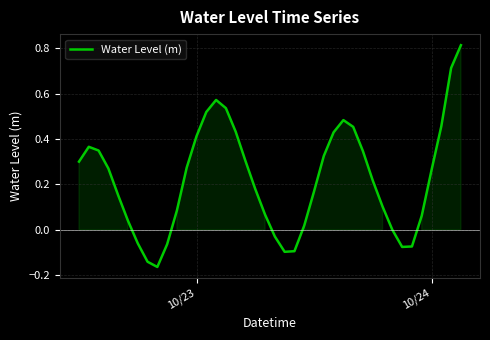

What is the difference between the maximum and minimum values?

1.0